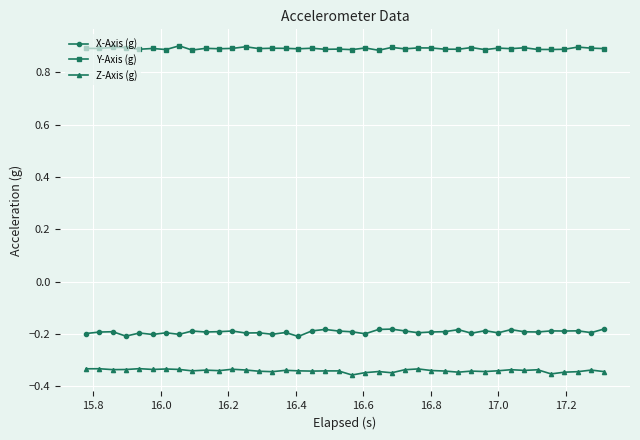

Rank the series by their maximum value, from lowest to highest.

Z-Axis (g), X-Axis (g), Y-Axis (g)